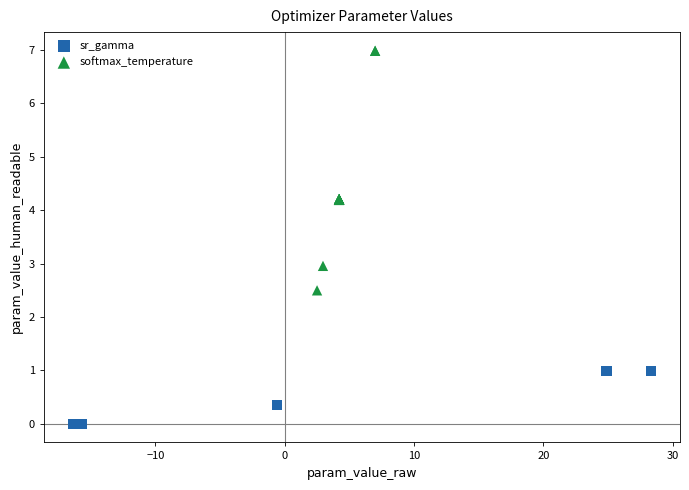

Which series reaches the minimum Y coordinate?

sr_gamma